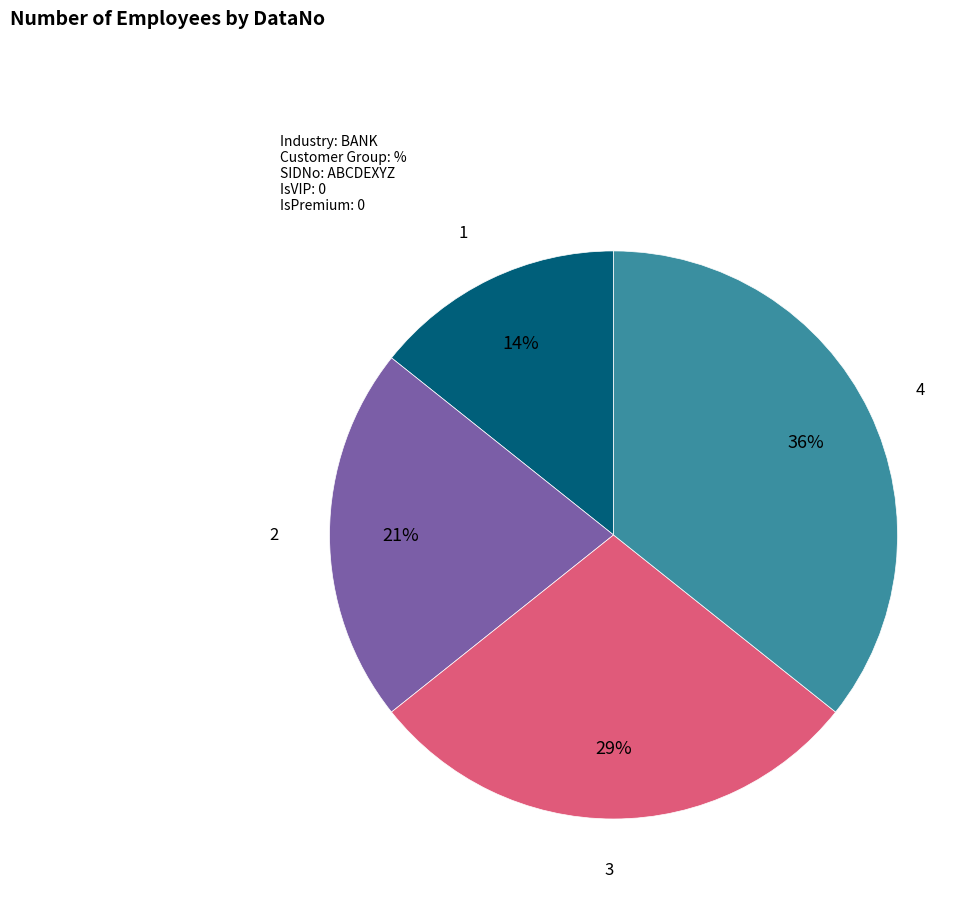

To the nearest percent, what percentage of the pie is 4?

36%